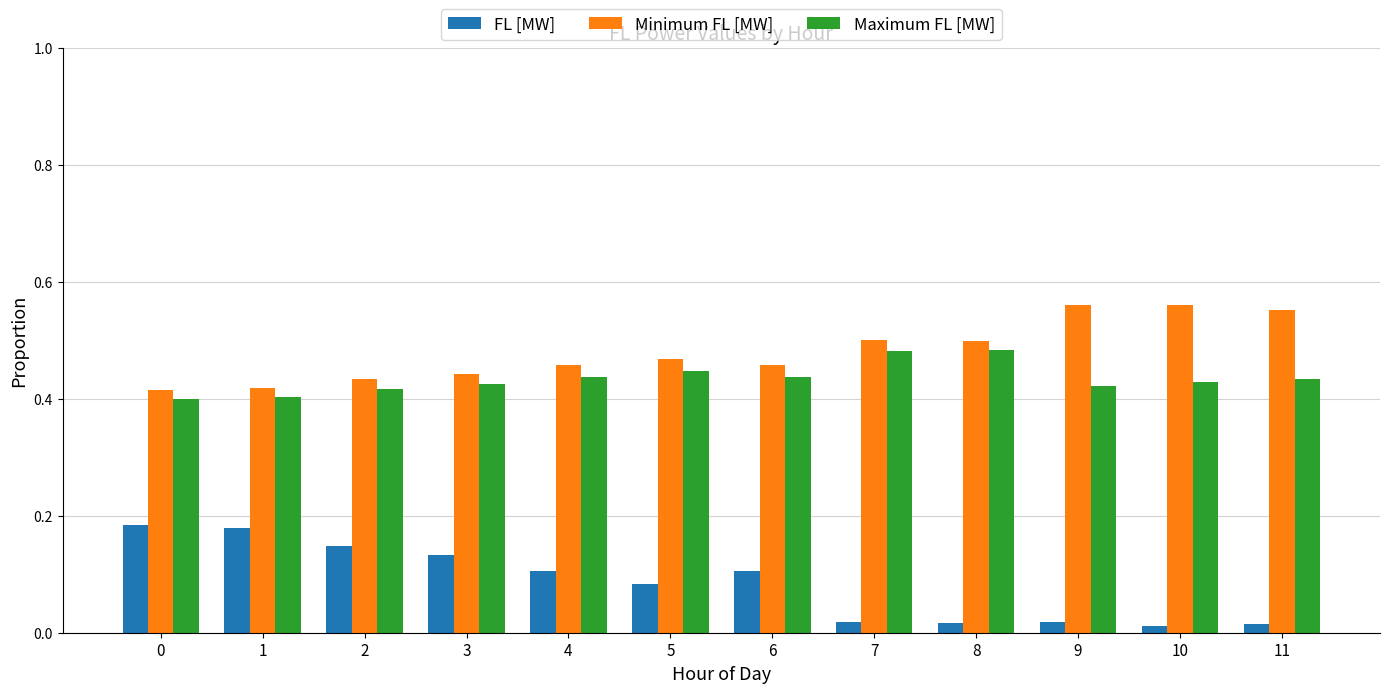

What is the difference between the highest and lowest values at 3?

0.3